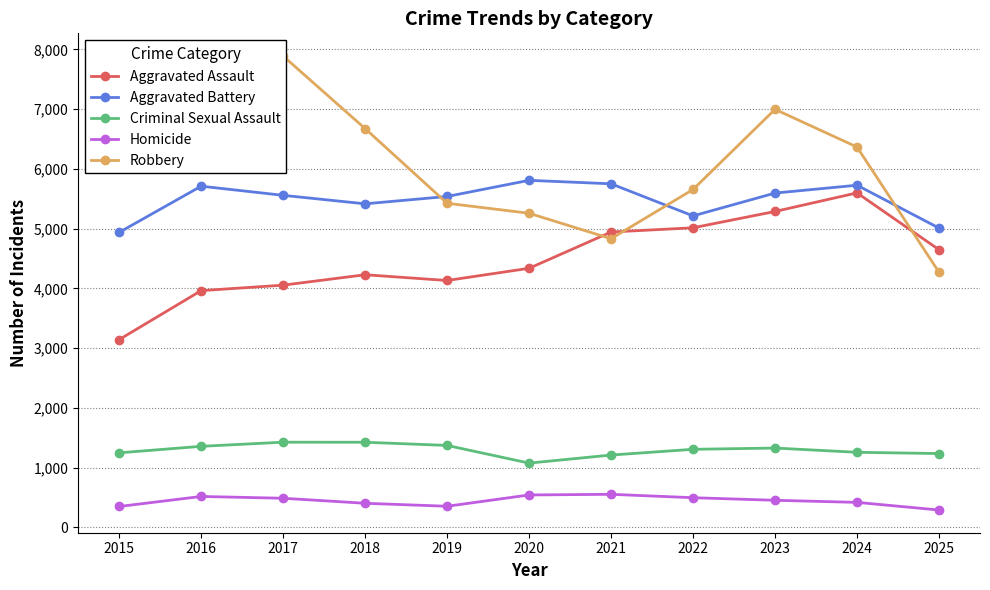

What value does the Robbery series have at 2020, to the nearest 10?

5260